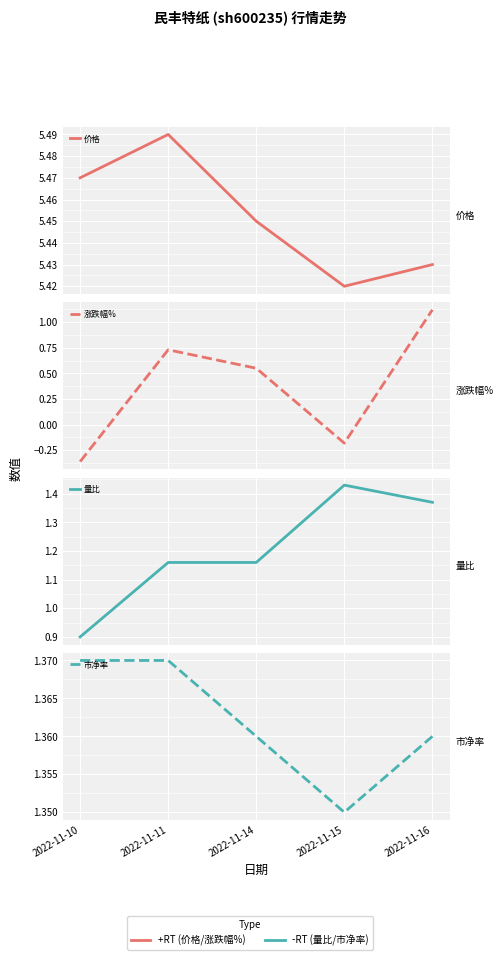

What is the smallest value displayed?

-0.4